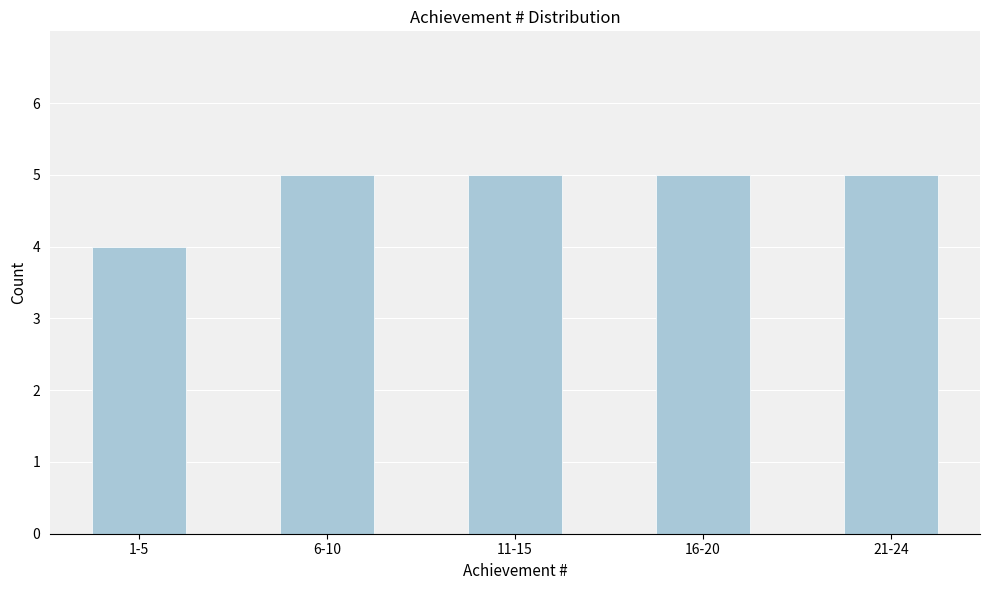

Reading left to right, extract all data points from this chart.

1-5=4	6-10=5	11-15=5	16-20=5	21-24=5